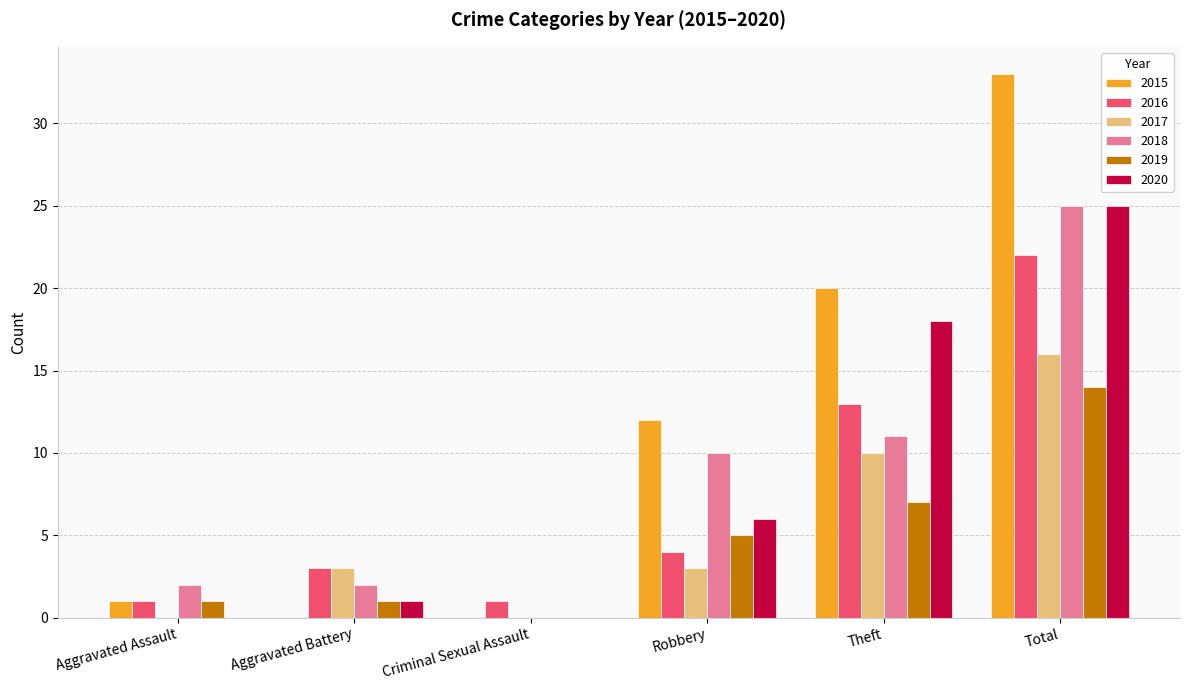

Between Aggravated Assault and Theft, which series saw the biggest shift?

2015